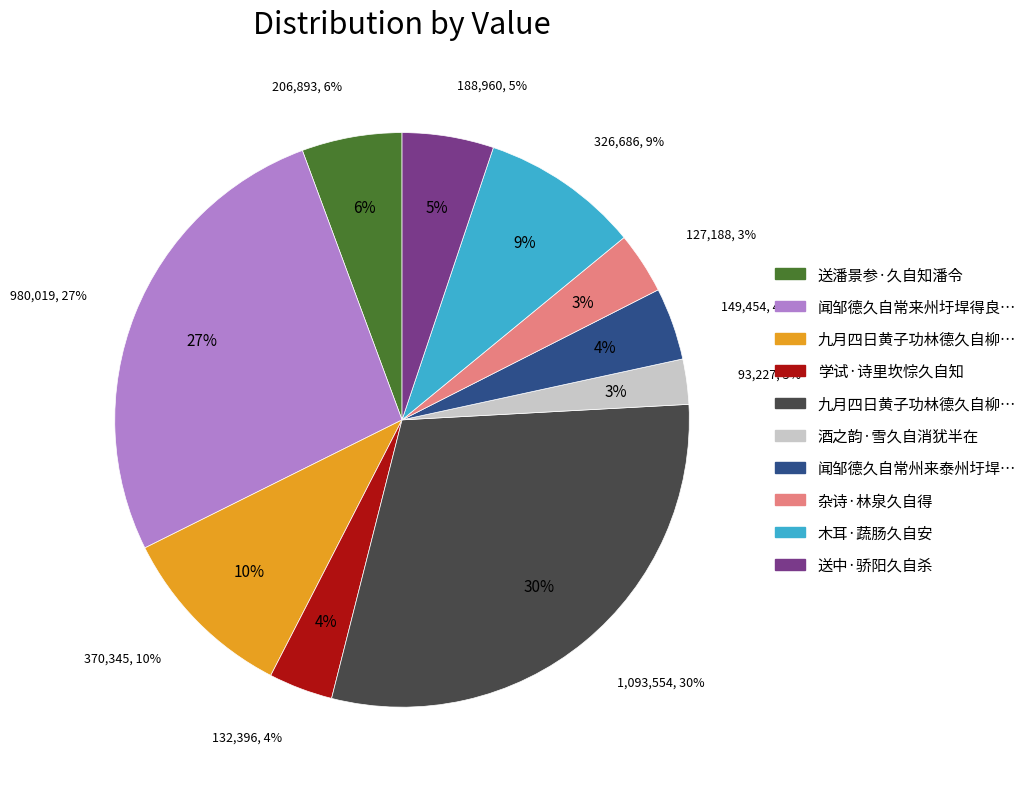

Which slice is the smallest?

酒之韵·雪久自消犹半在